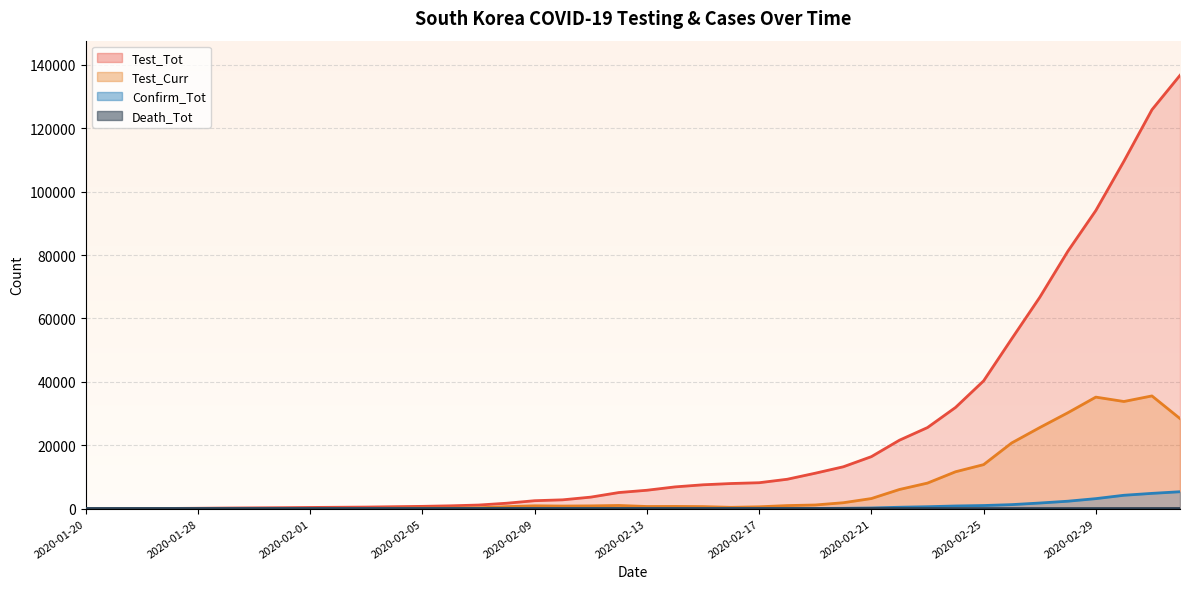

What is the approximate value of Test_Tot at 2020-03-01?

109591